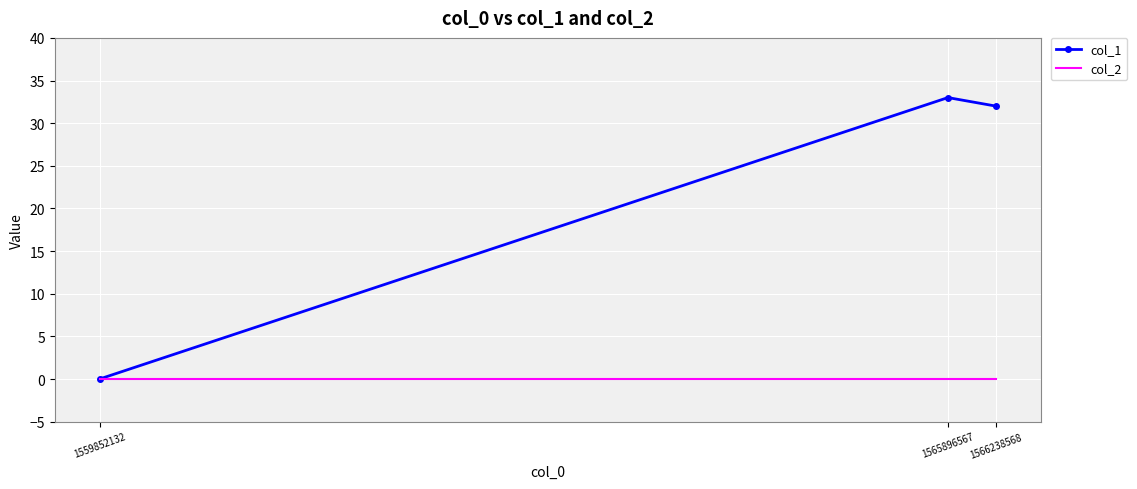

Which series has the widest spread of values?

col_1